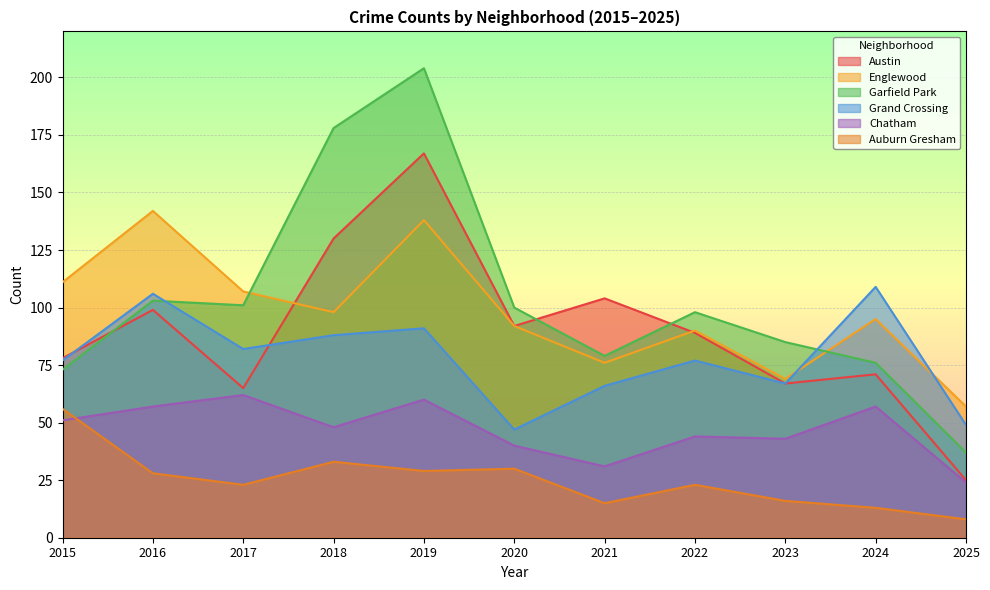

Which series has the widest spread of values?

Garfield Park